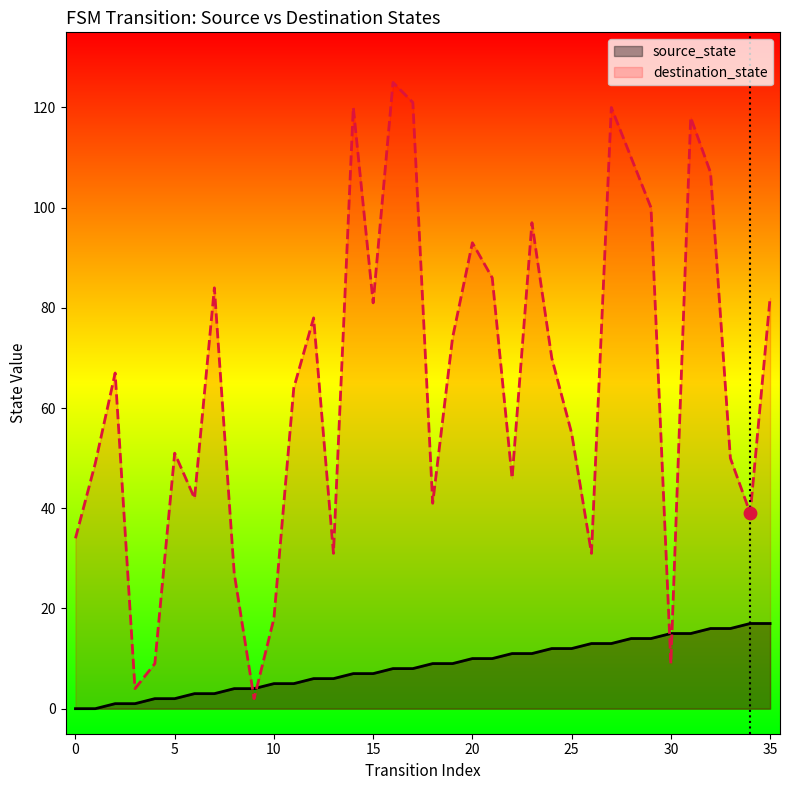

At how many categories does at least one series exceed 45?

24